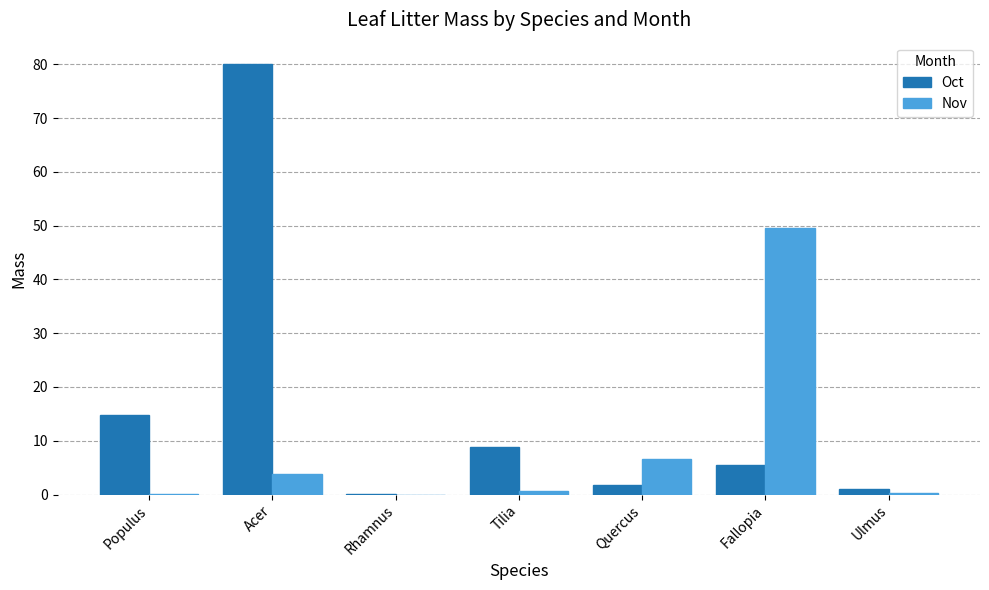

What is the total value across all series at Acer?

83.9